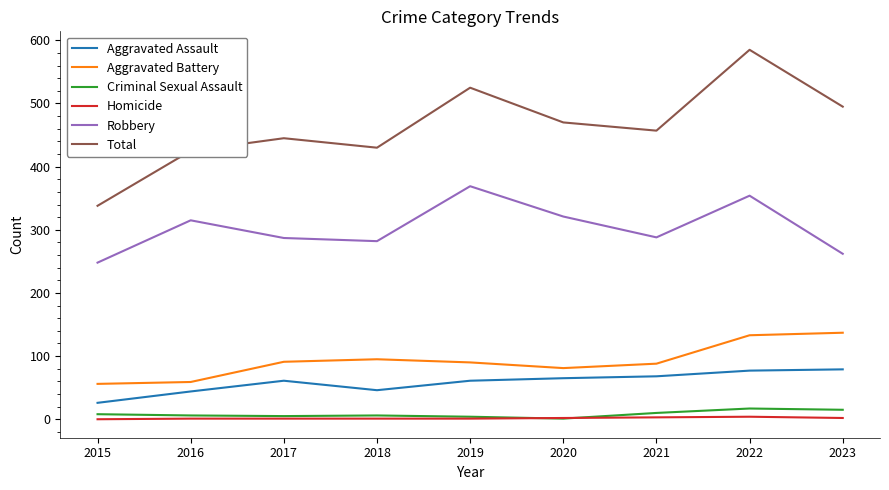

Rank the series at 2022 from highest to lowest value.

Total, Robbery, Aggravated Battery, Aggravated Assault, Criminal Sexual Assault, Homicide